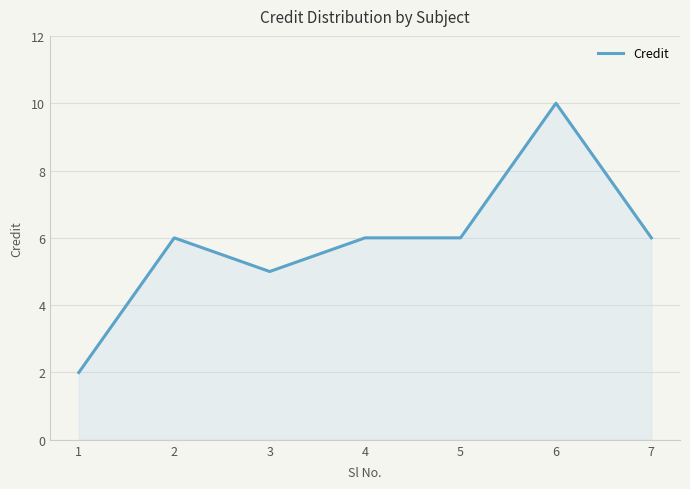

True or false: the data shows 3 at 3.

False